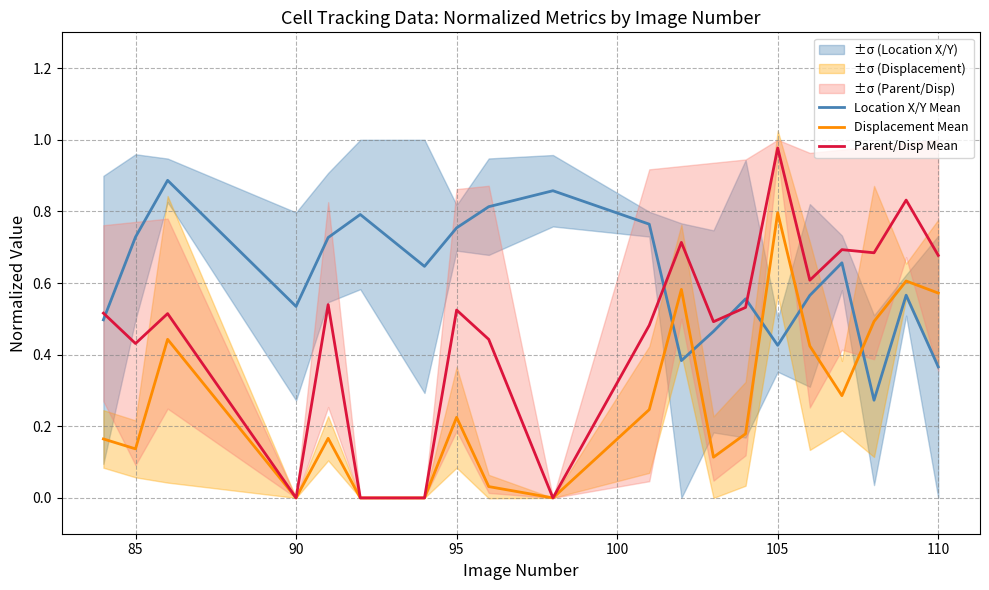

How many intersections are there between Displacement Mean and Location X/Y Mean?

5